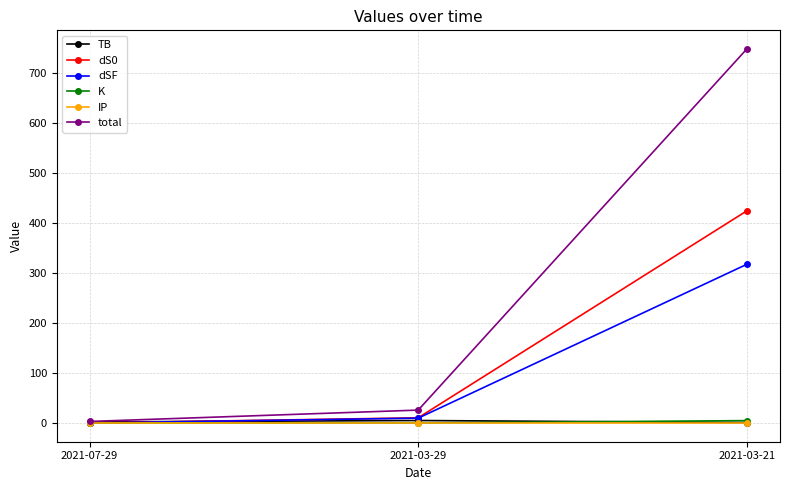

Is this an area chart (filled region under the line)?

No